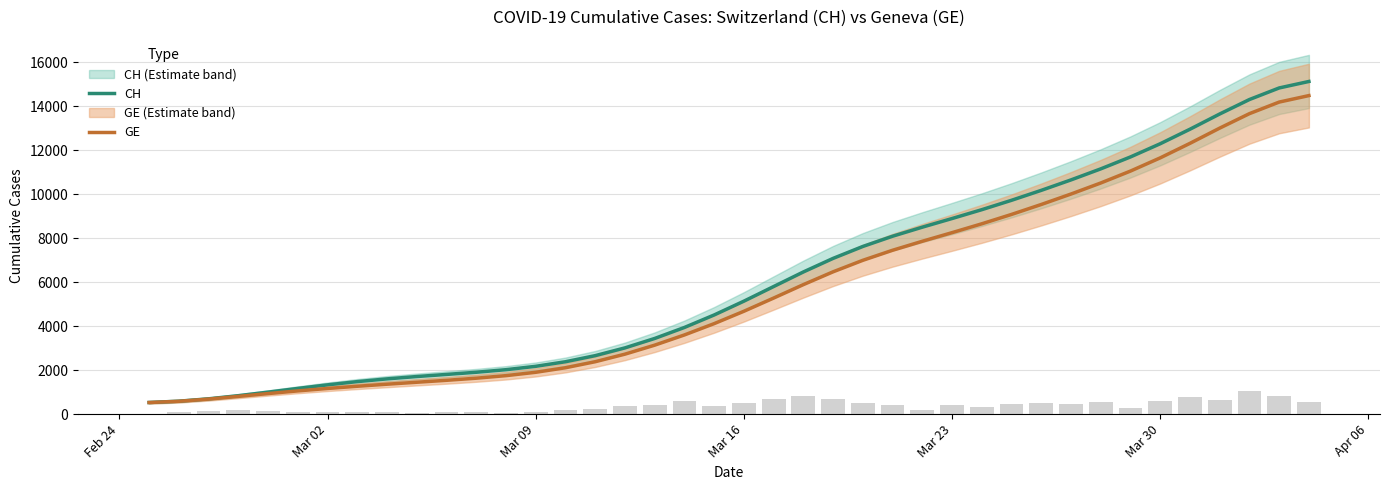

How many values in the GE series exceed 4674?

20